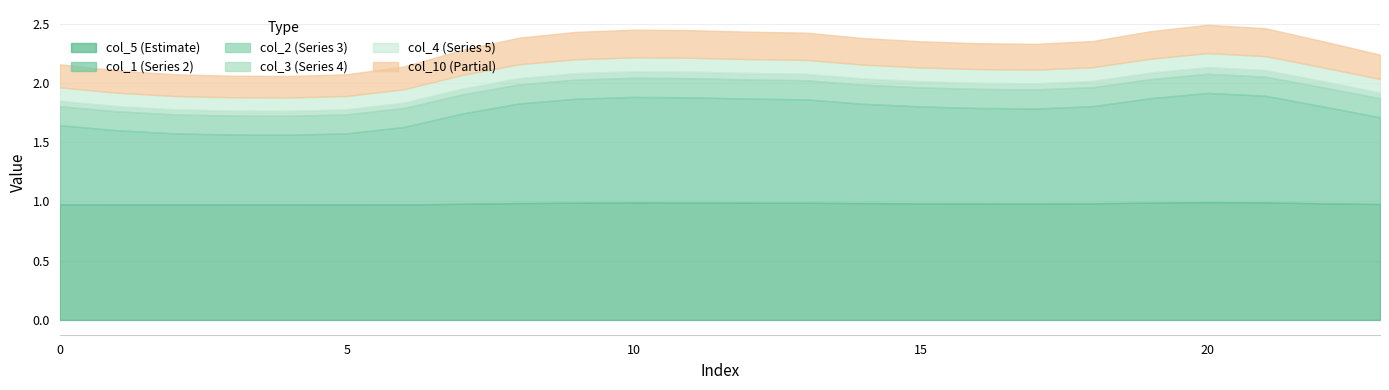

Reading left to right, list all the values displayed in this chart.

col_1: 0.7	0.6	0.6	0.6	0.6	0.6	0.7	0.8	0.8	0.9	0.9	0.9	0.9	0.9	0.8	0.8	0.8	0.8	0.8	0.9	0.9	0.9	0.8	0.7
col_2: 0.2	0.2	0.2	0.2	0.2	0.2	0.2	0.2	0.2	0.2	0.2	0.2	0.2	0.2	0.2	0.2	0.2	0.2	0.2	0.2	0.2	0.2	0.2	0.2
col_3: 0.0	0.0	0.0	0.0	0.0	0.0	0.0	0.0	0.1	0.1	0.1	0.1	0.1	0.1	0.1	0.1	0.1	0.1	0.1	0.1	0.1	0.1	0.1	0.0
col_4: 0.1	0.1	0.1	0.1	0.1	0.1	0.1	0.1	0.1	0.1	0.1	0.1	0.1	0.1	0.1	0.1	0.1	0.1	0.1	0.1	0.1	0.1	0.1	0.1
col_5: 1.0	1.0	1.0	1.0	1.0	1.0	1.0	1.0	1.0	1.0	1.0	1.0	1.0	1.0	1.0	1.0	1.0	1.0	1.0	1.0	1.0	1.0	1.0	1.0
col_10: 0.2	0.2	0.2	0.2	0.2	0.2	0.2	0.2	0.2	0.2	0.2	0.2	0.2	0.2	0.2	0.2	0.2	0.2	0.2	0.2	0.2	0.2	0.2	0.2